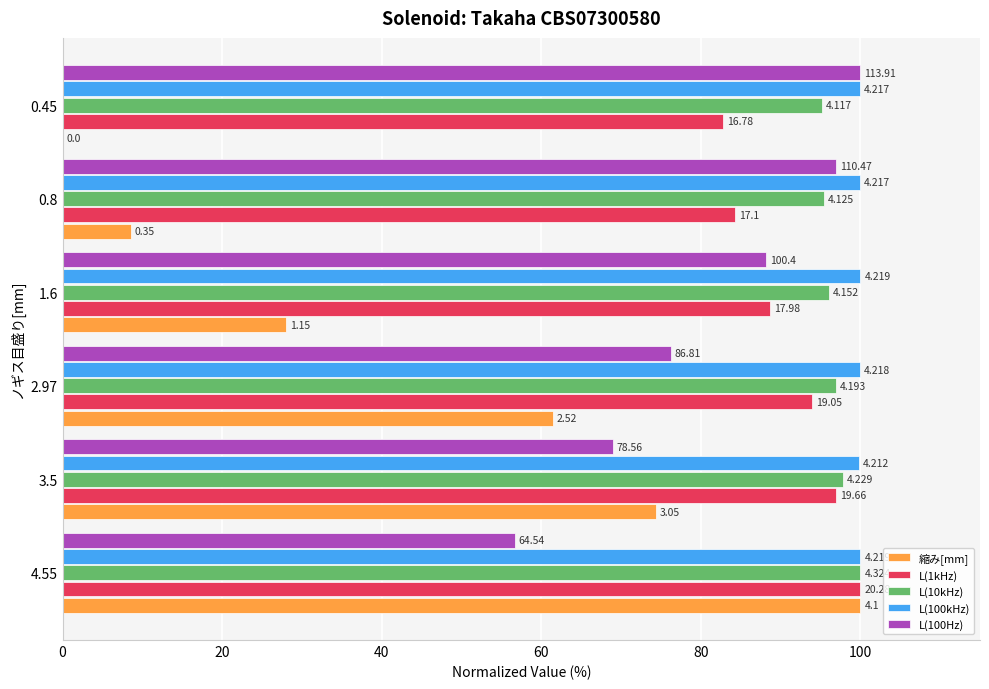

What are all the series names shown in the legend?

縮み[mm], L(1kHz), L(10kHz), L(100kHz), L(100Hz)